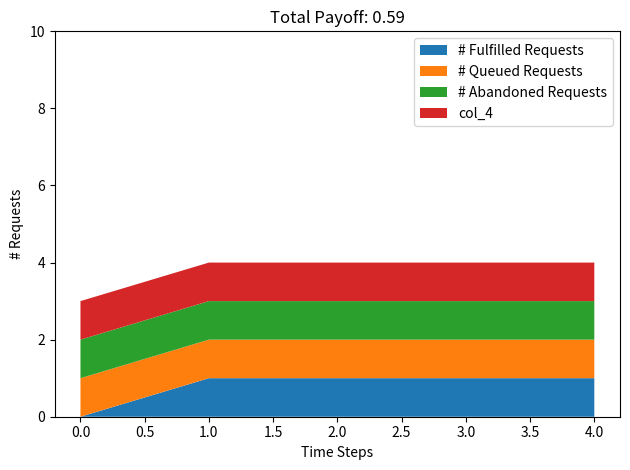

Reading right to left, list all the values displayed in this chart.

col_1: 1	1	1	1	0
col_2: 1	1	1	1	1
col_3: 1	1	1	1	1
col_4: 1	1	1	1	1